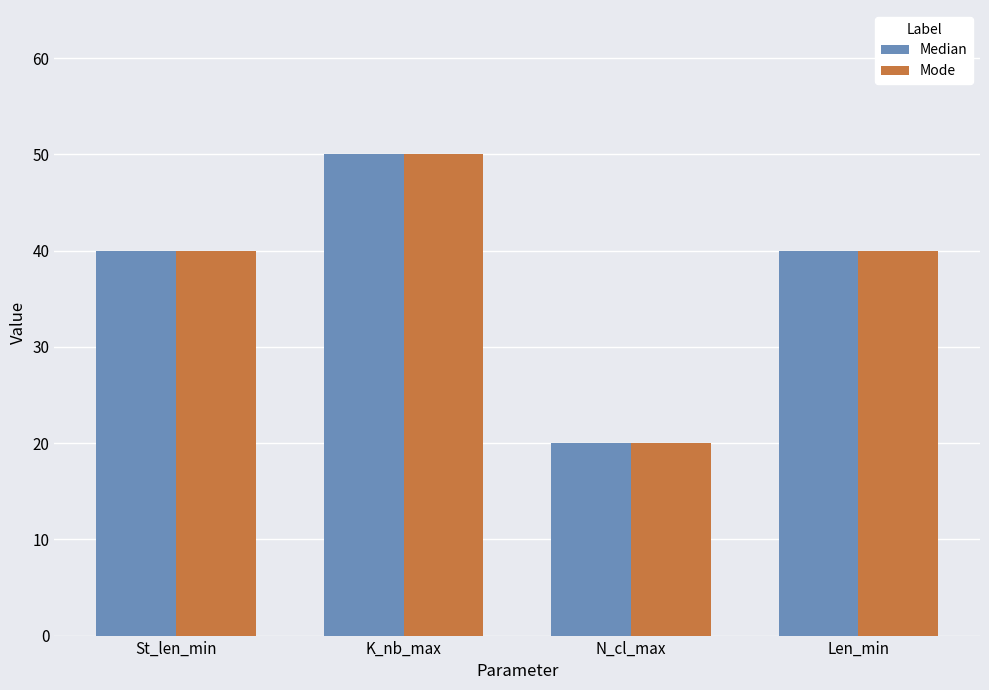

What is the approximate value of Mode at St_len_min?

40